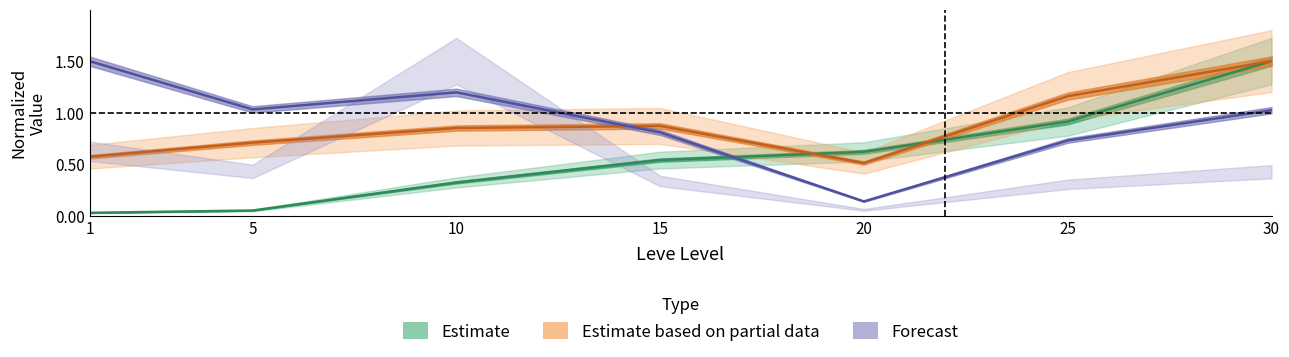

Is it true that Leve EXP equals 0.9 at 20?

False